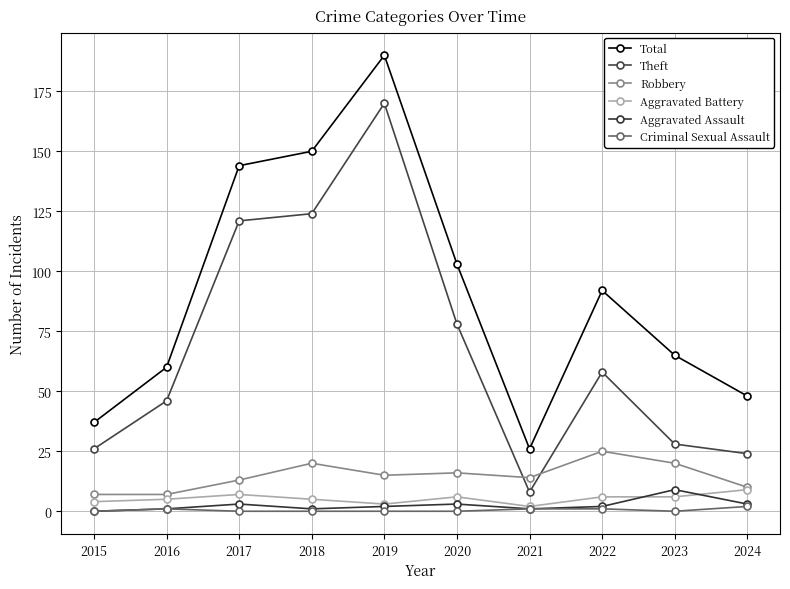

Which series has the largest total across all categories?

Total